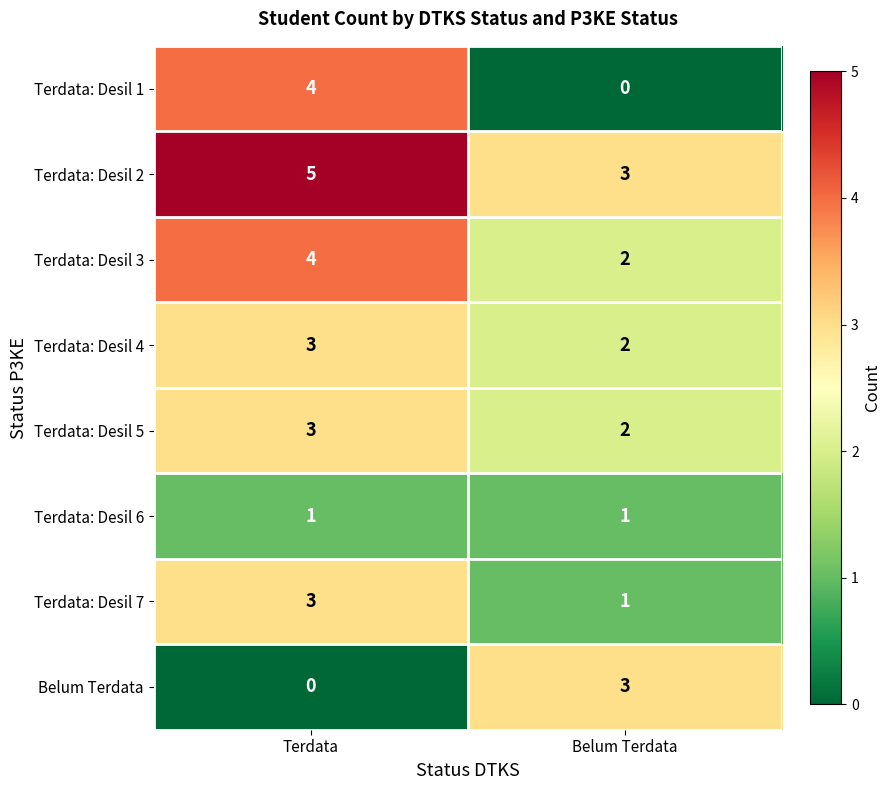

Is it true that Terdata: Desil 5 equals 2 at Terdata?

False